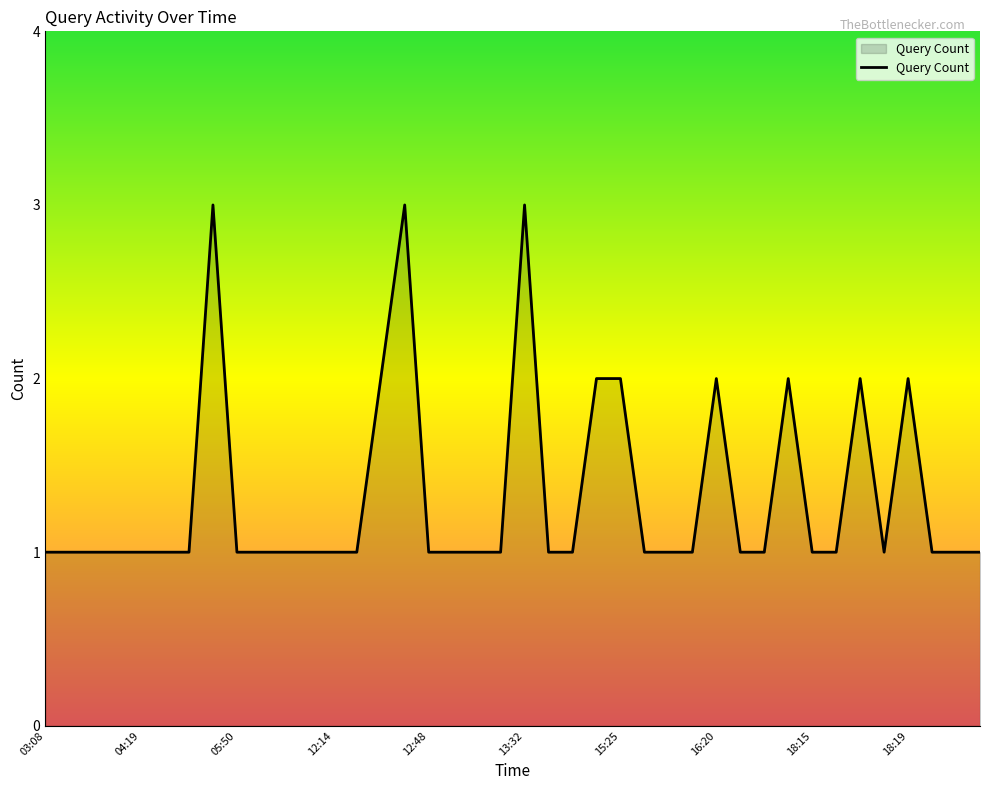

Does the chart display data point markers on the line(s)?

No